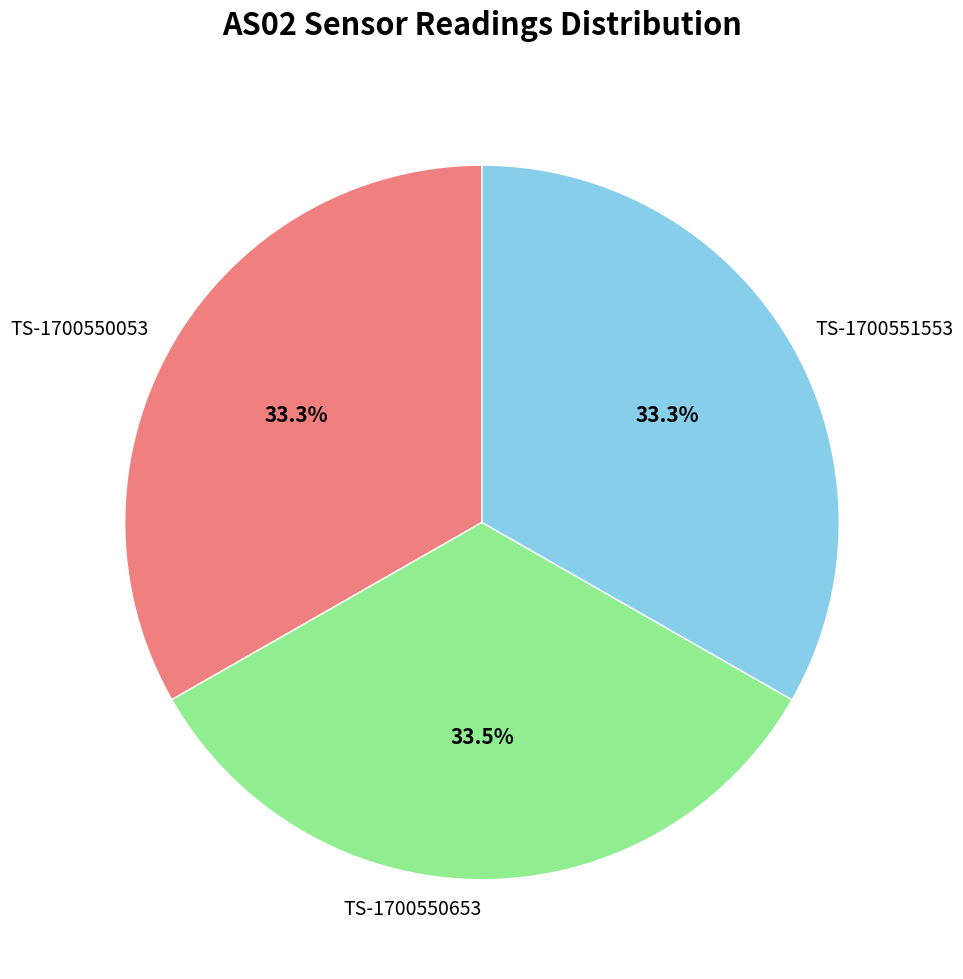

Count the number of slices in the pie.

3